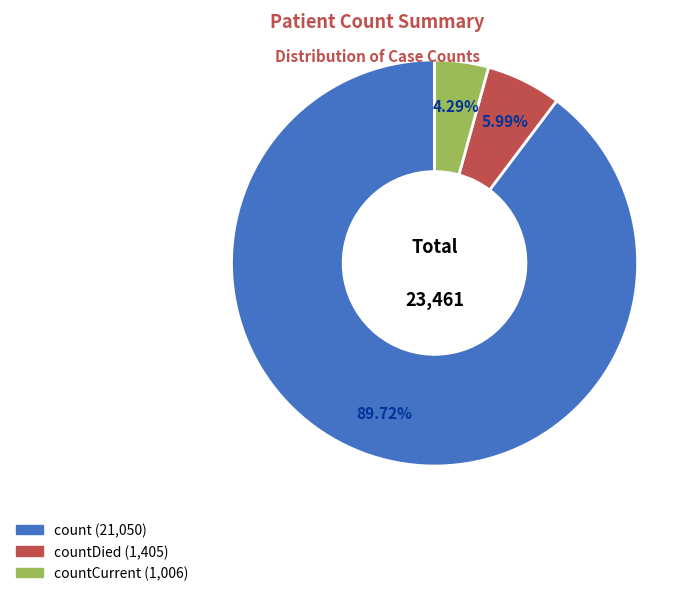

Is there a majority slice in this chart?

Yes